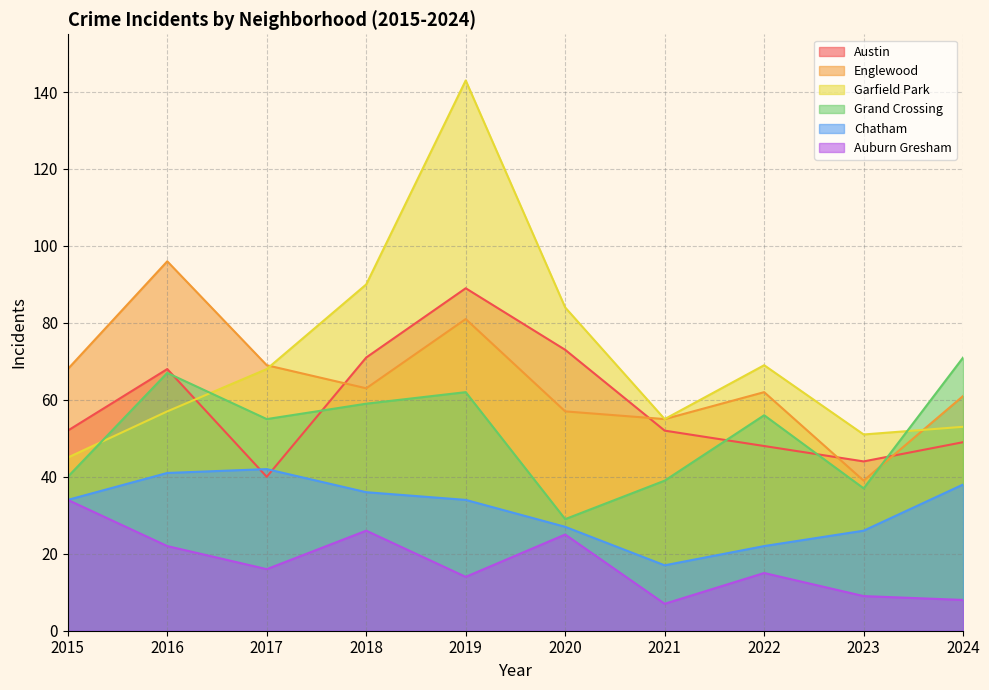

Is the value of Austin at 2016 greater than the value of Chatham at 2024?

Yes